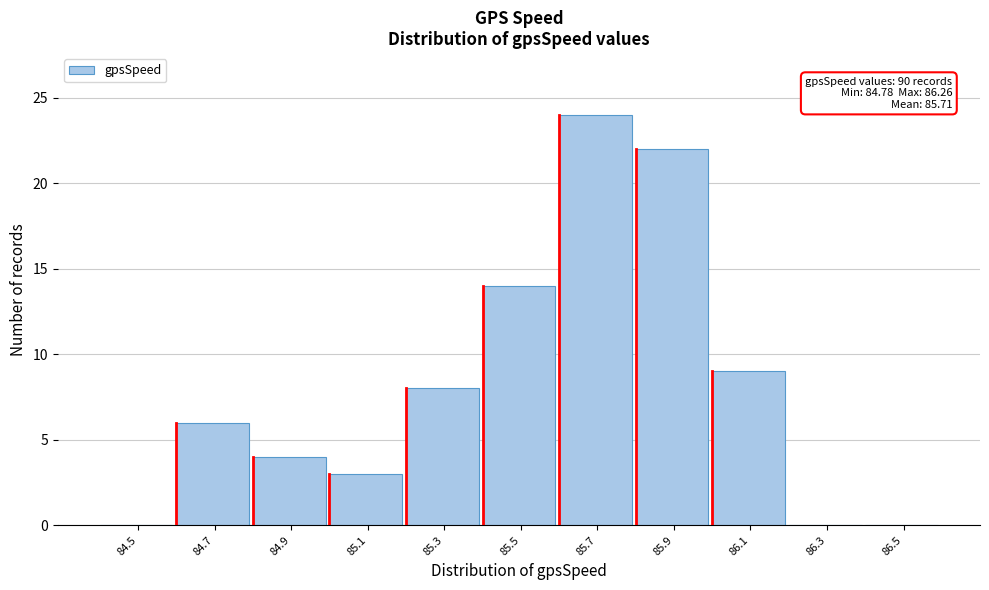

Reading left to right, list all the values displayed in this chart.

84.5=0	84.7=6	84.9=4	85.1=3	85.3=8	85.5=14	85.7=24	85.9=22	86.1=9	86.3=0	86.5=0